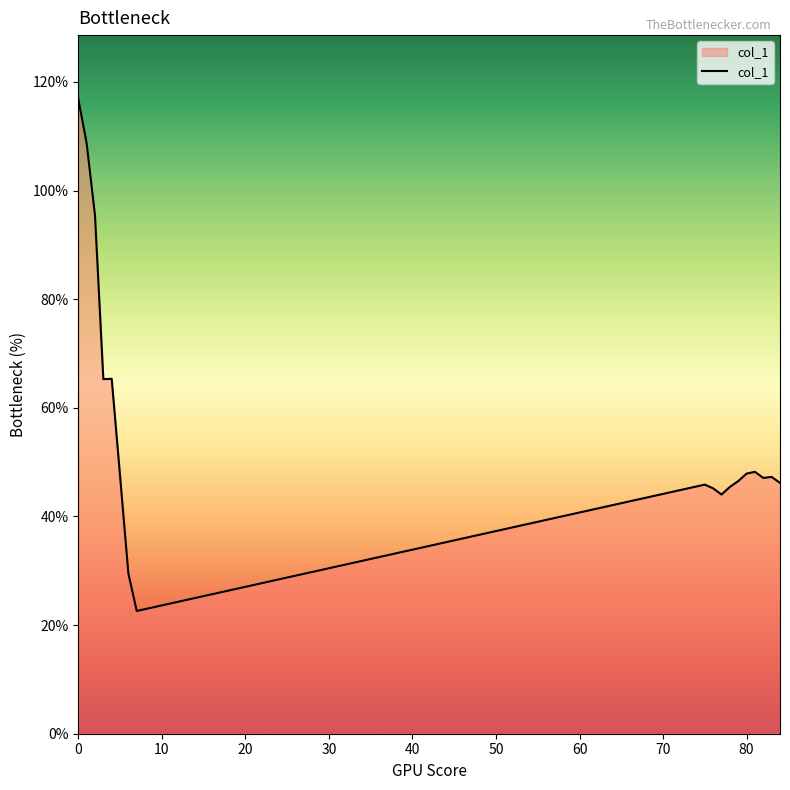

What is the greatest value displayed?

116.9